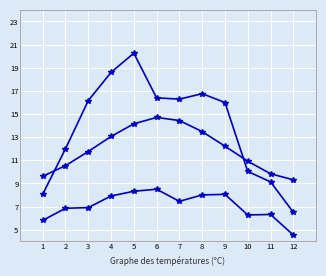

Count the number of categories in the chart.

12